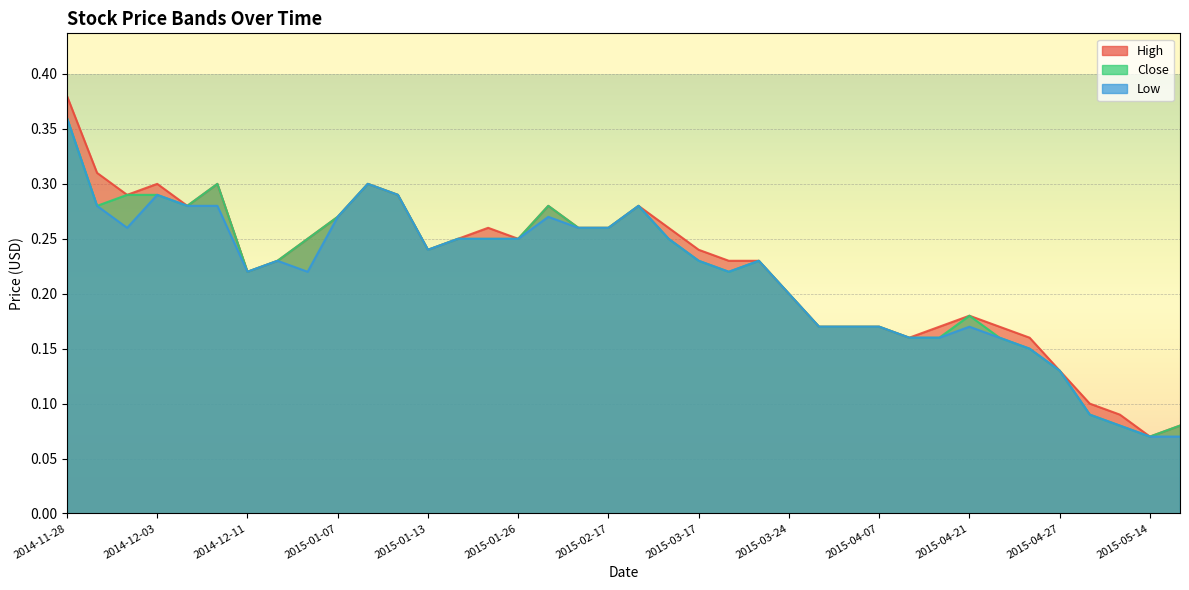

What is the difference between the Low values at 2015-01-26 and 2015-05-14?

0.2